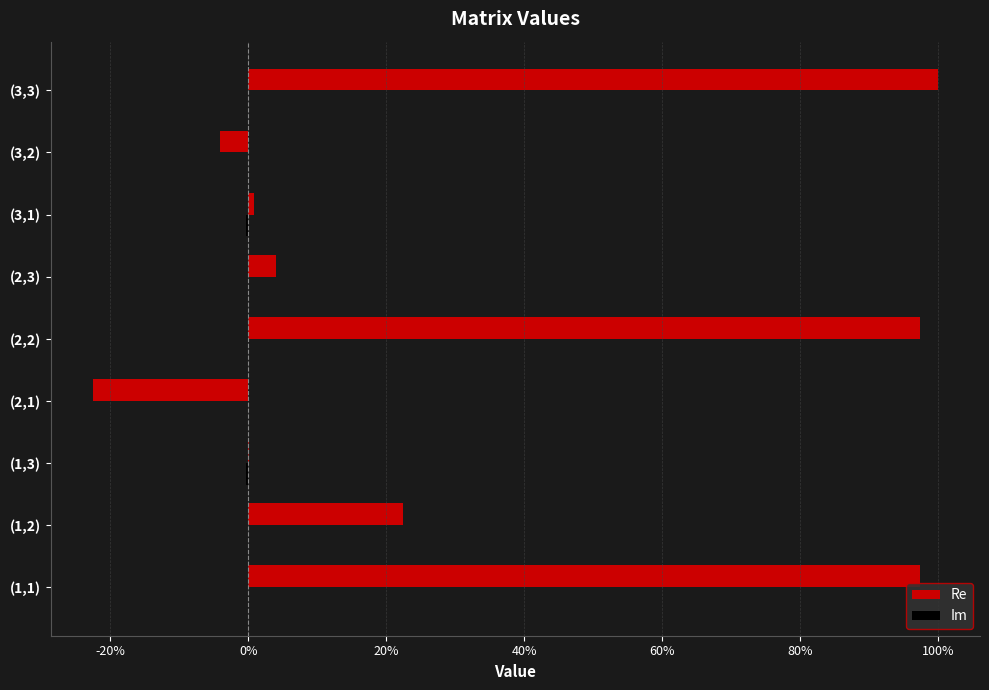

At how many categories does at least one series exceed 0?

7